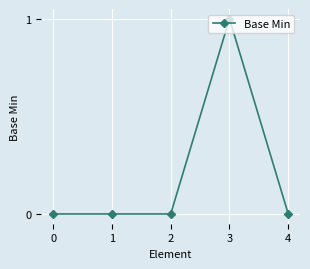

Reading left to right, what are all the values shown in this chart?

0=0	1=0	2=0	3=1	4=0